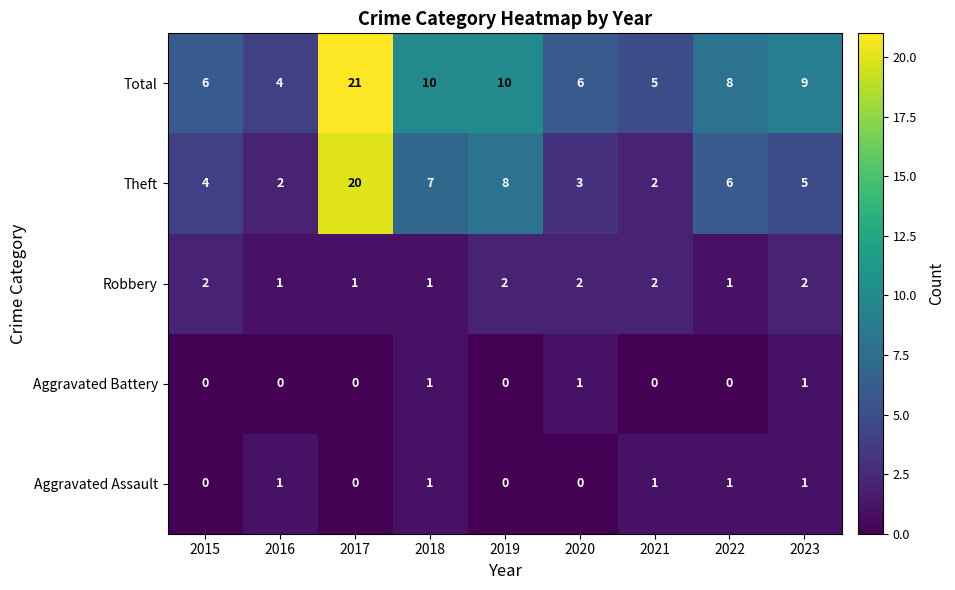

At which category is the sum across all series the highest?

2017